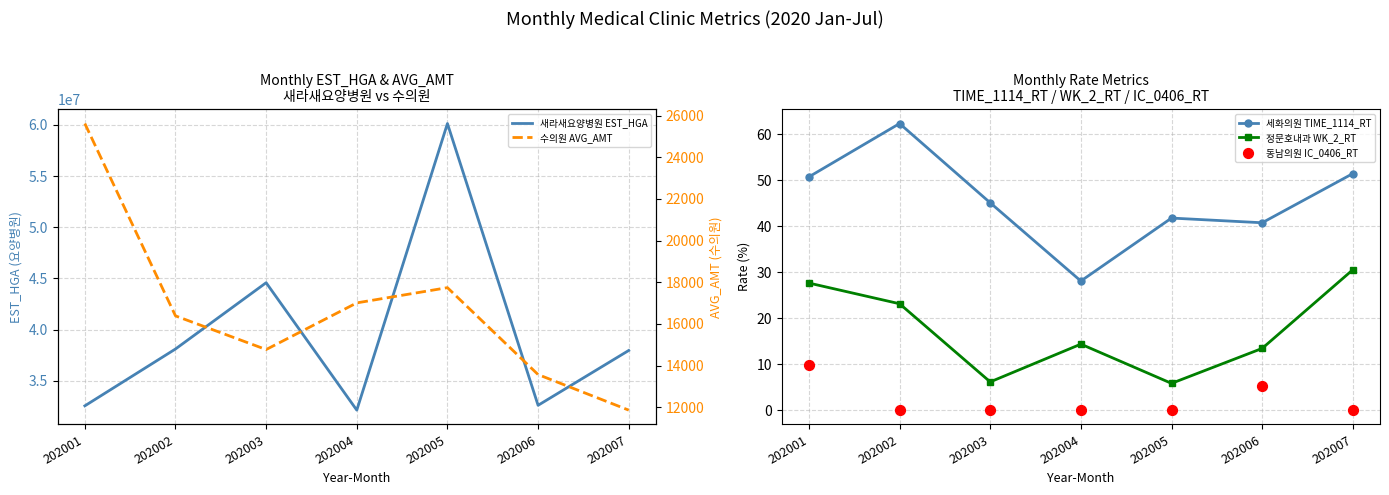

Which series has the largest total across all categories?

새라새요양병원 EST_HGA